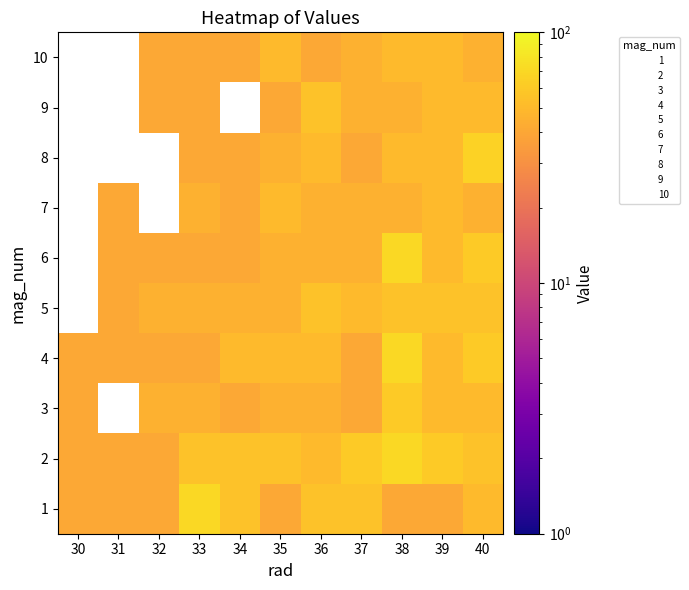

The 9 series shows 65.5 at 38. True or false?

False